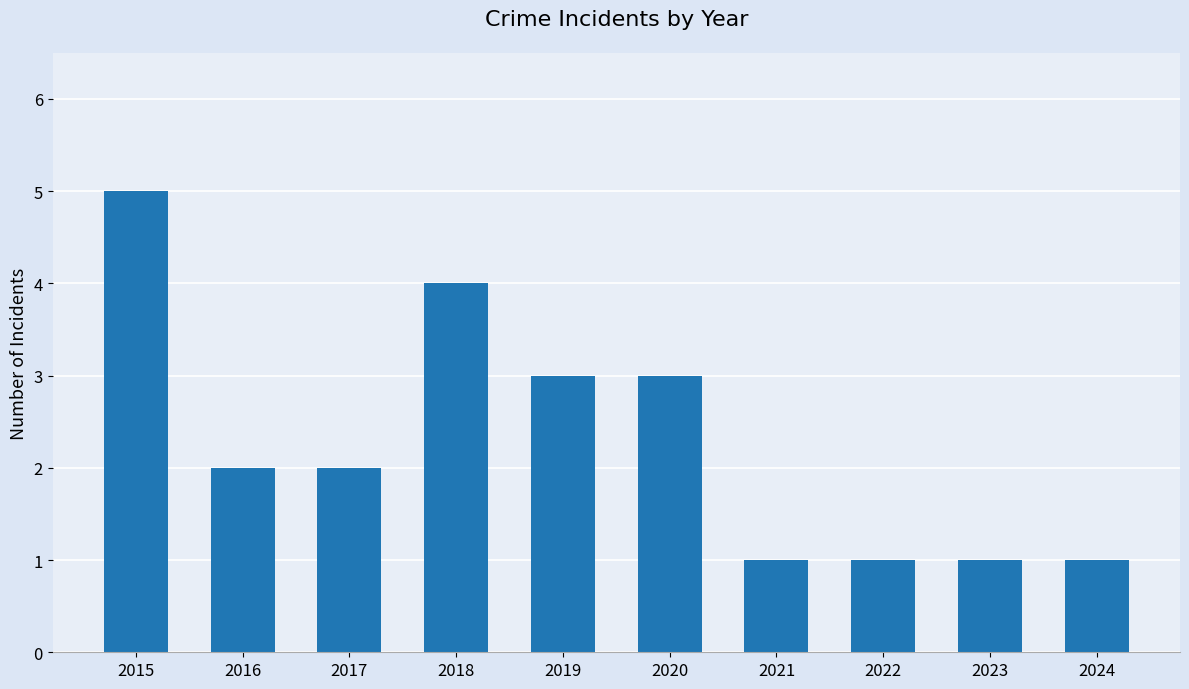

At which category does the chart reach its peak across all series?

2015